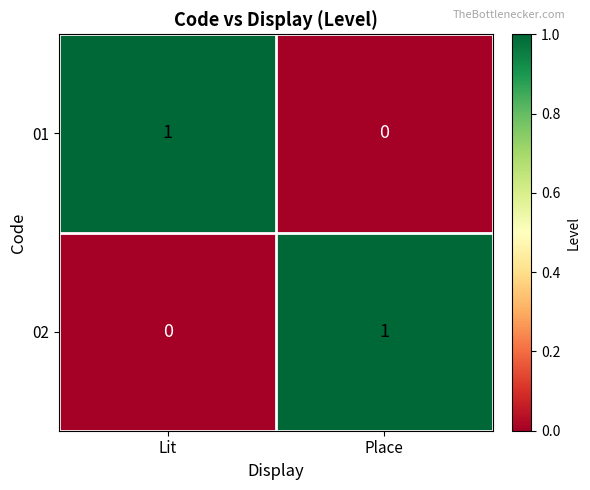

Is the value of 01 at Place greater than the value of 02 at Place?

No